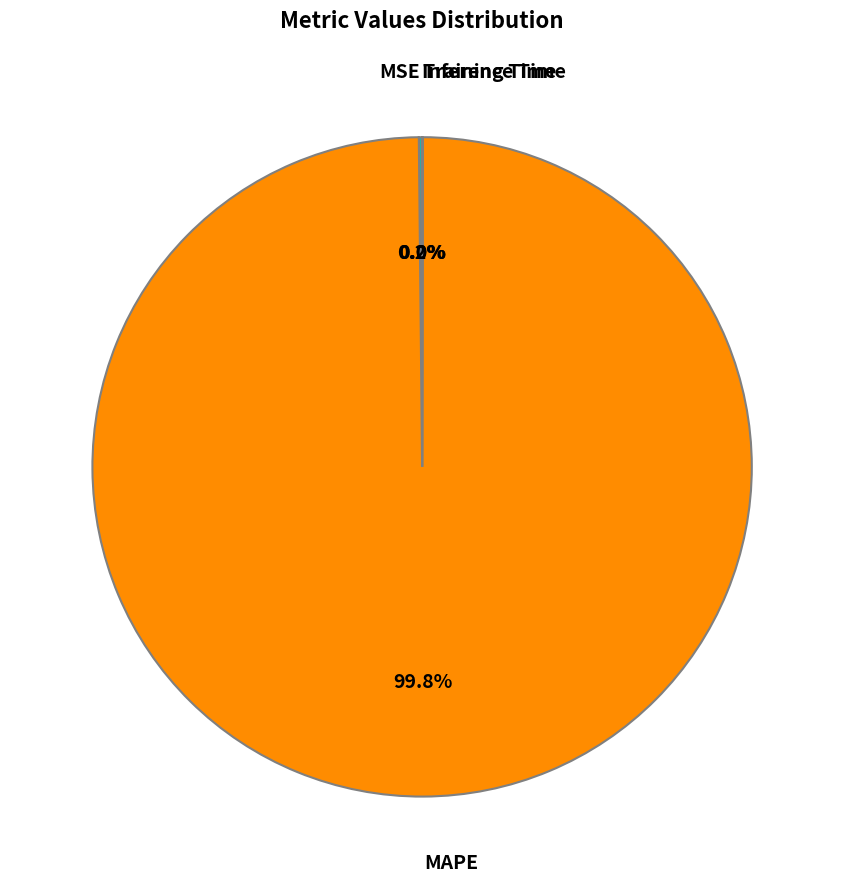

Is there a majority slice in this chart?

Yes